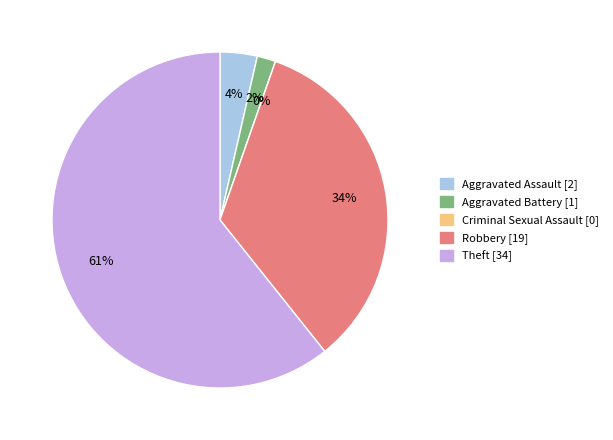

Which slice is the largest?

Theft